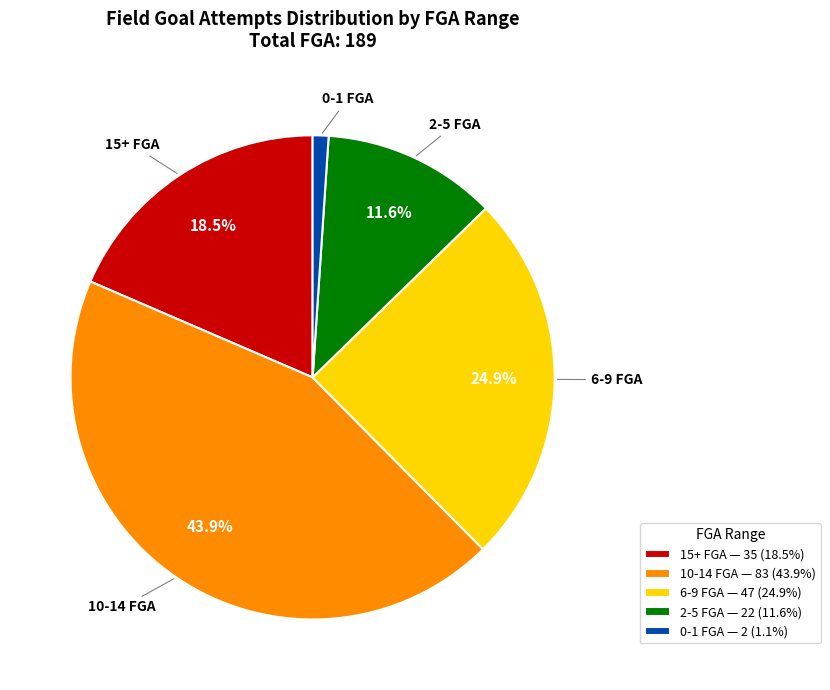

Do 15+ FGA — 35 (18.5%) and 6-9 FGA — 47 (24.9%) together represent more than half of the pie?

No